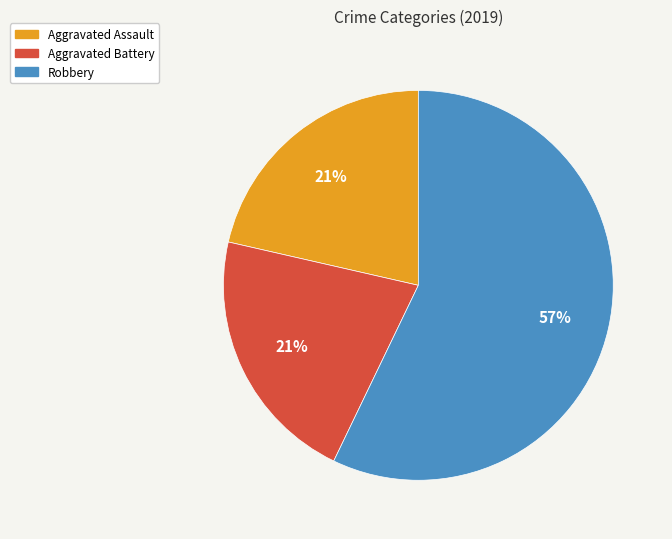

To the nearest percent, what portion does Aggravated Battery represent?

21%